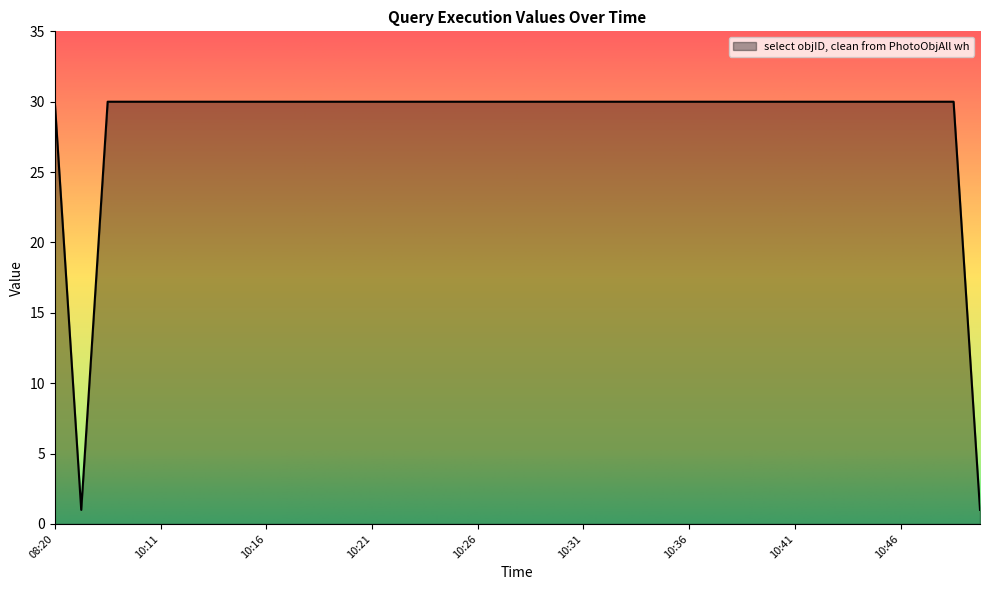

What is the greatest value displayed?

30